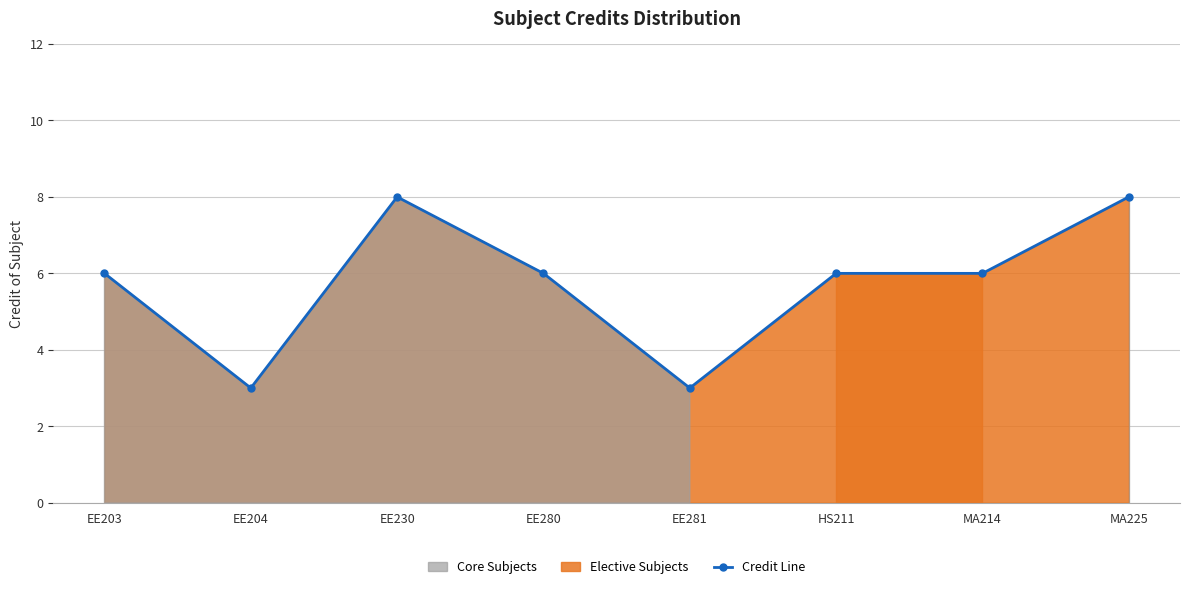

How many interior local valleys (lower than both neighbors) does the data have?

2